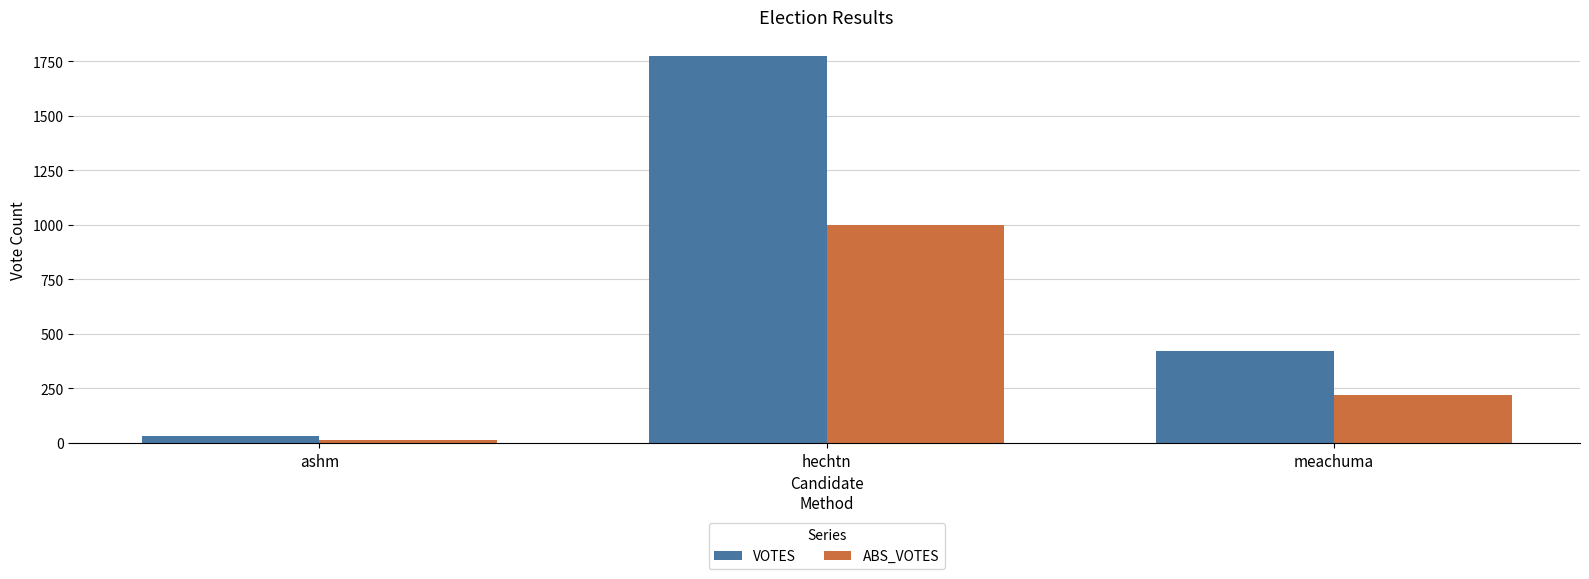

At ashm, list the series in order from smallest to largest.

ABS_VOTES, VOTES